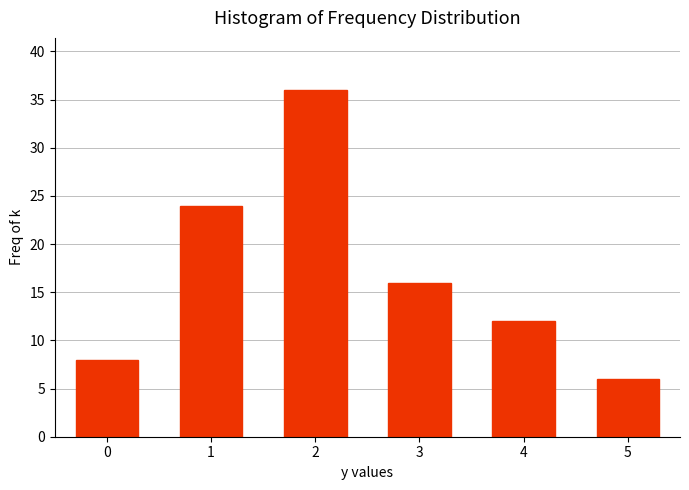

Reading left to right, list all the values displayed in this chart.

8	24	36	16	12	6